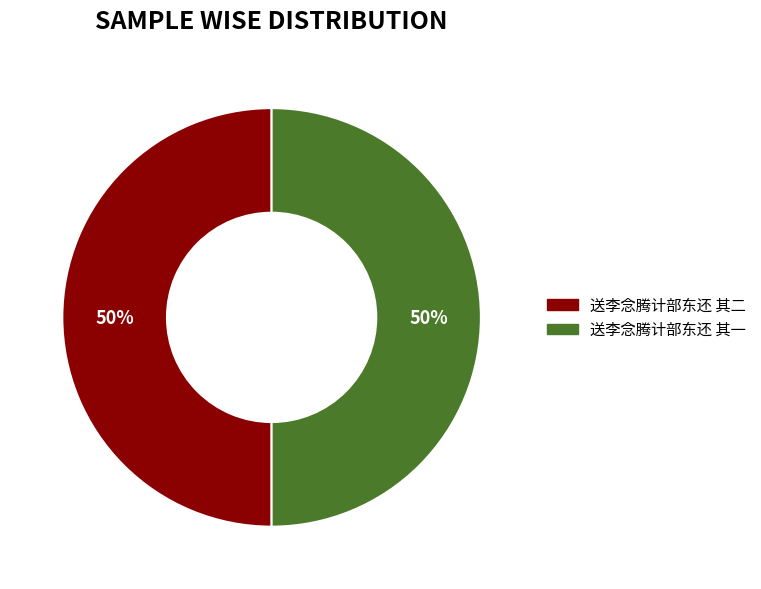

The 送李念腾计部东还 其一 slice represents 50% of the pie. True or false?

True